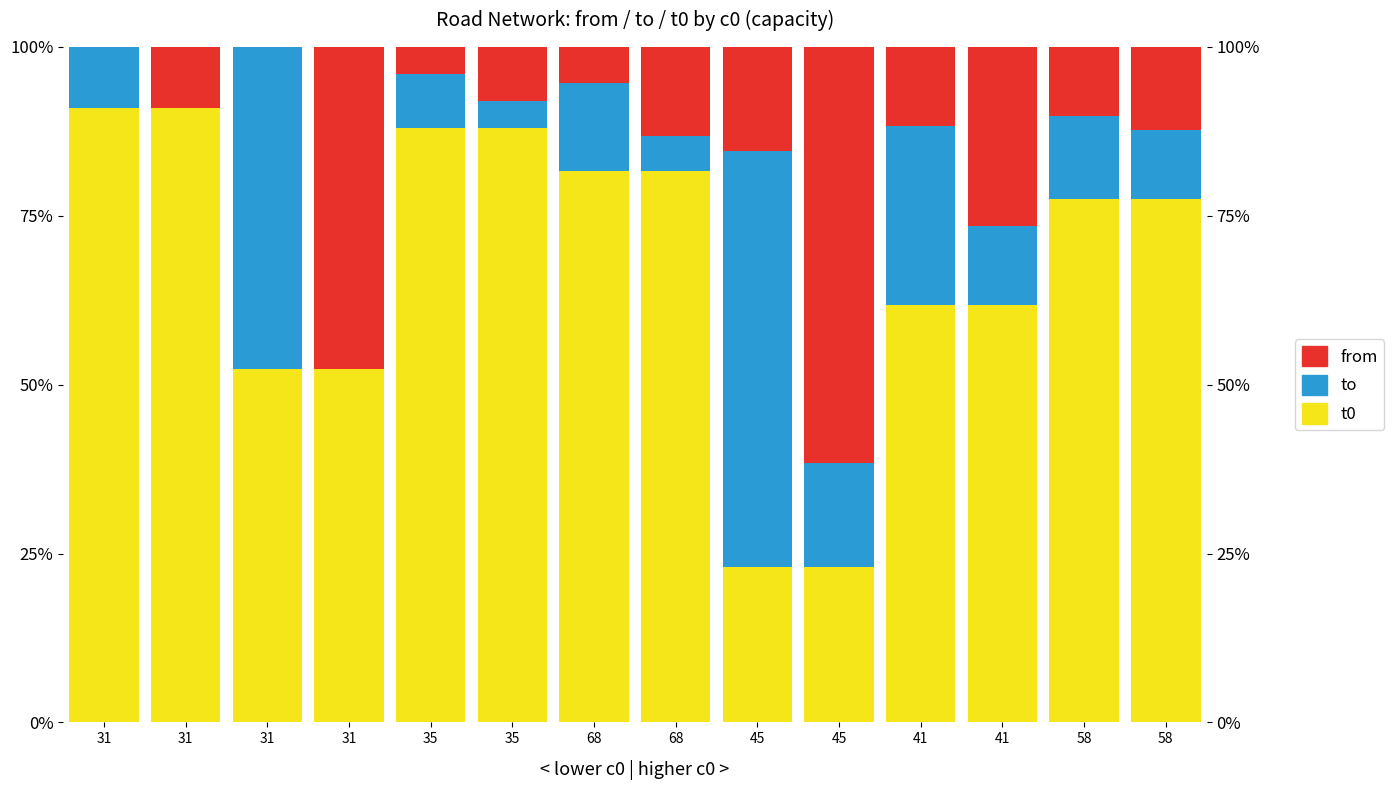

The t0 series shows 14.5 at 45. True or false?

False